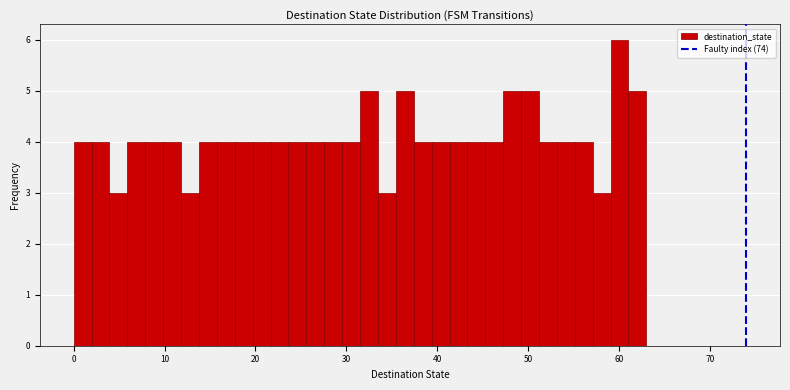

Around what value on the x-axis is the tallest bar? Give the approximate position of its centre, as read against the axis.

60